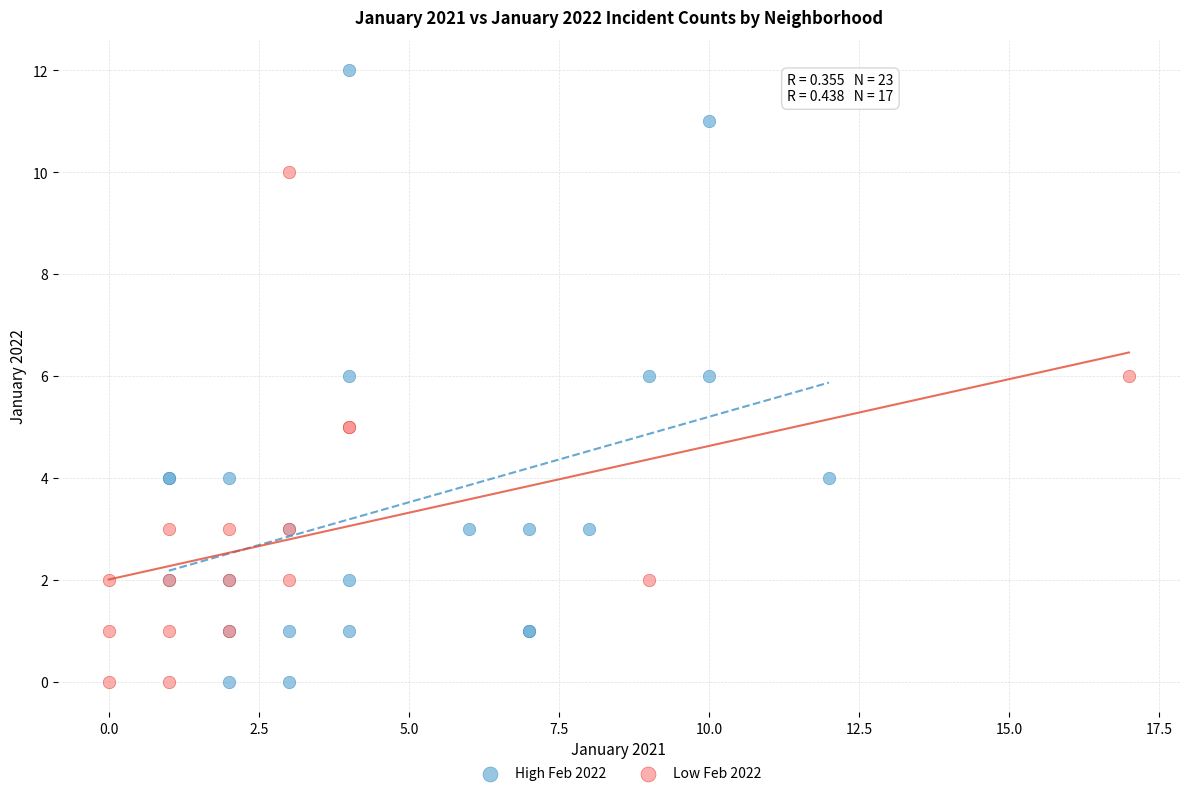

Which series has the largest Y range (max minus min)?

High Feb 2022